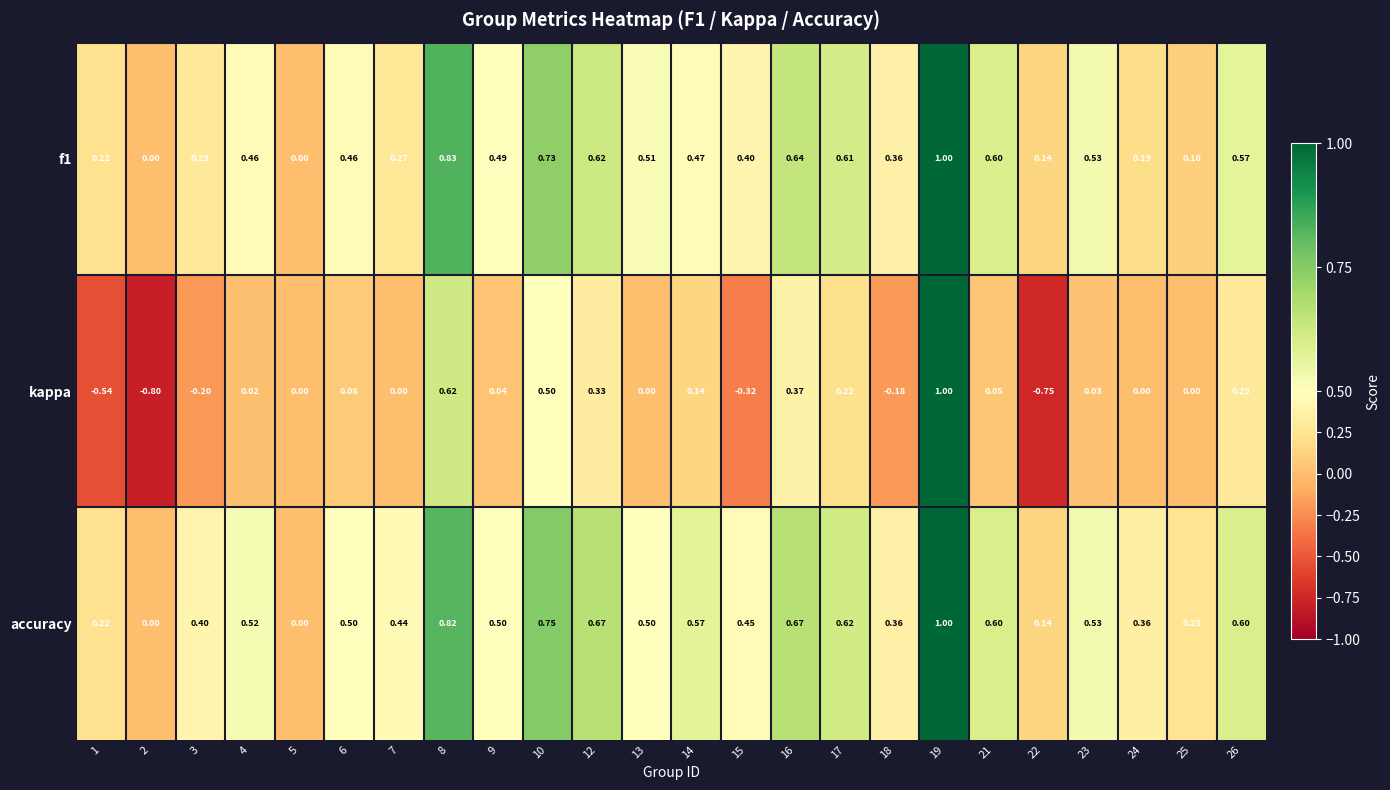

What is the maximum value shown in the chart?

1.0